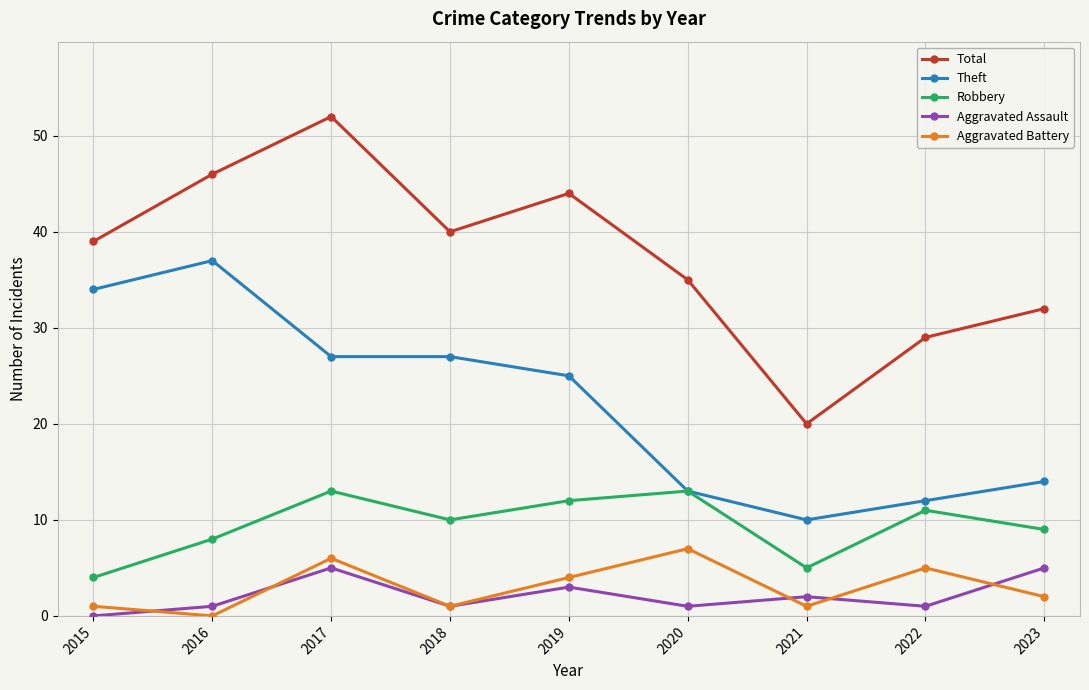

What is the sum of all Theft values?

199